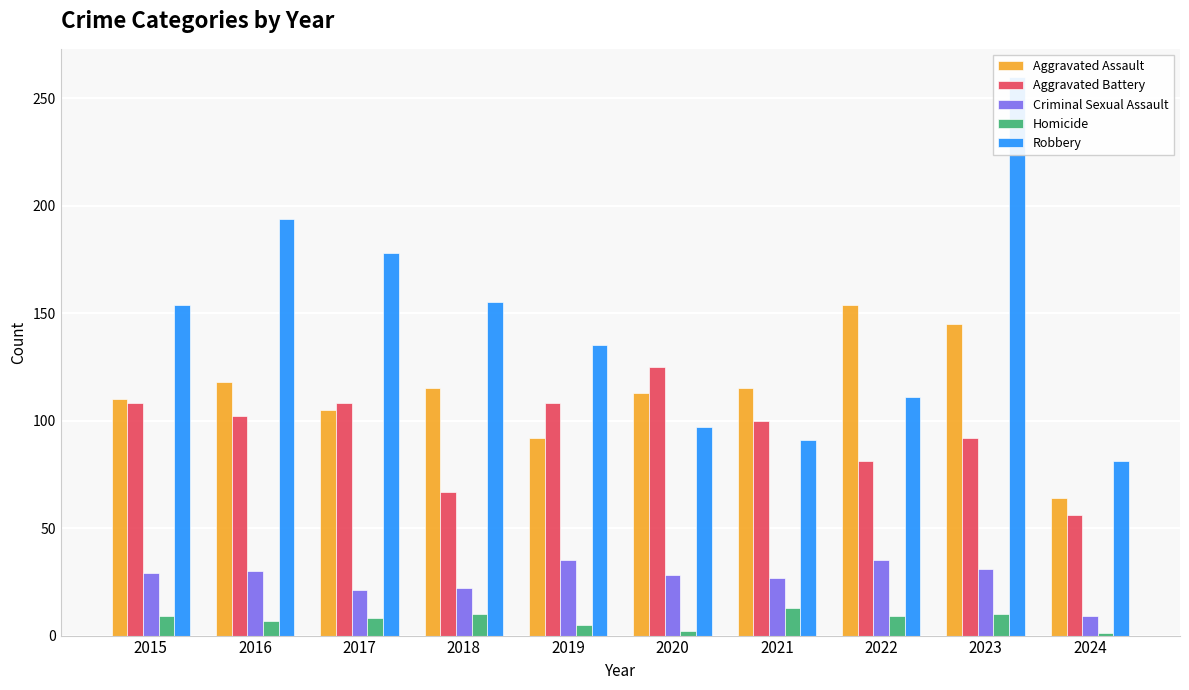

What is the sum of the Homicide values at 2022 and 2015?

18